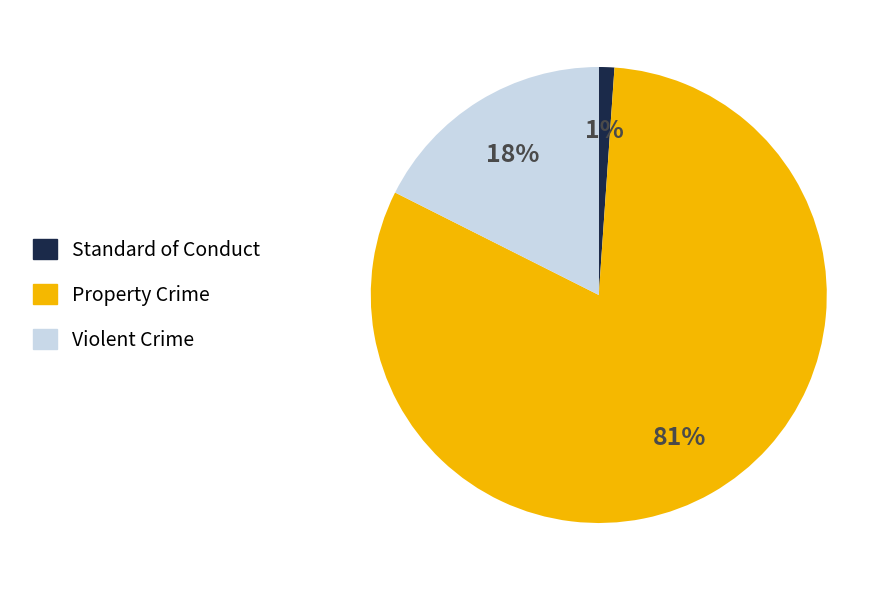

Is the sum of Standard of Conduct and Property Crime greater than half?

Yes